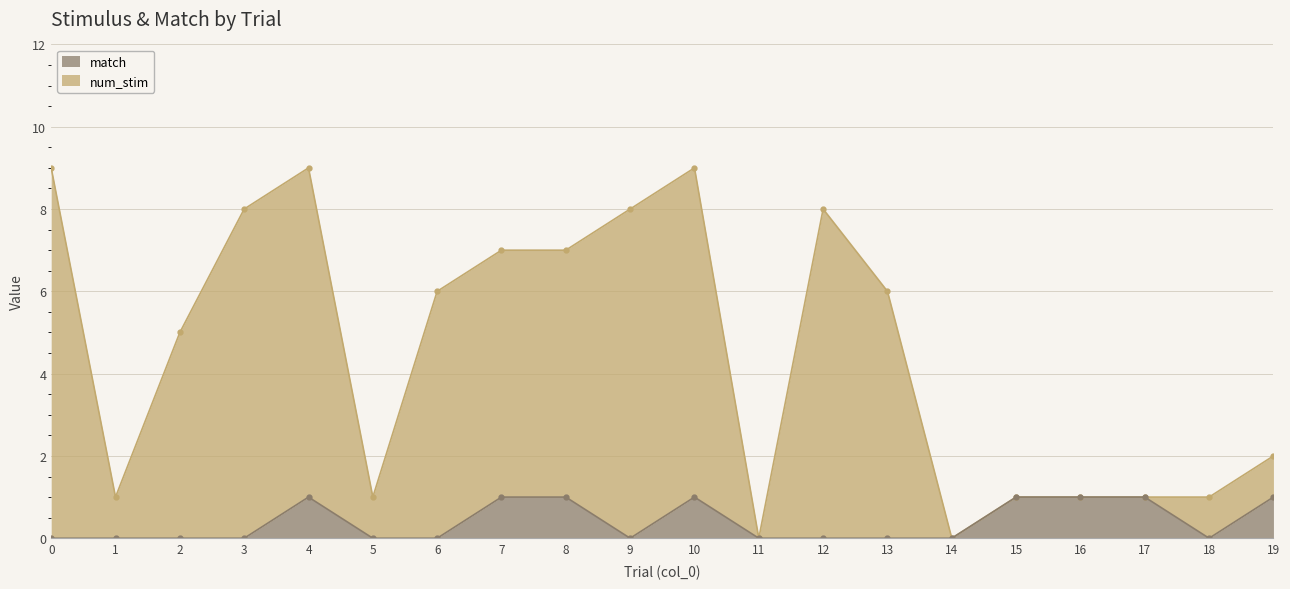

Does the chart have visible grid lines?

Yes